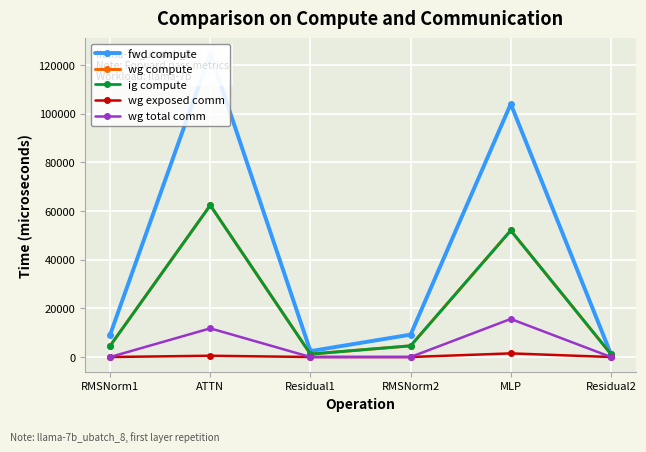

True or false: wg exposed comm has more than 2 points higher than both neighbors.

False